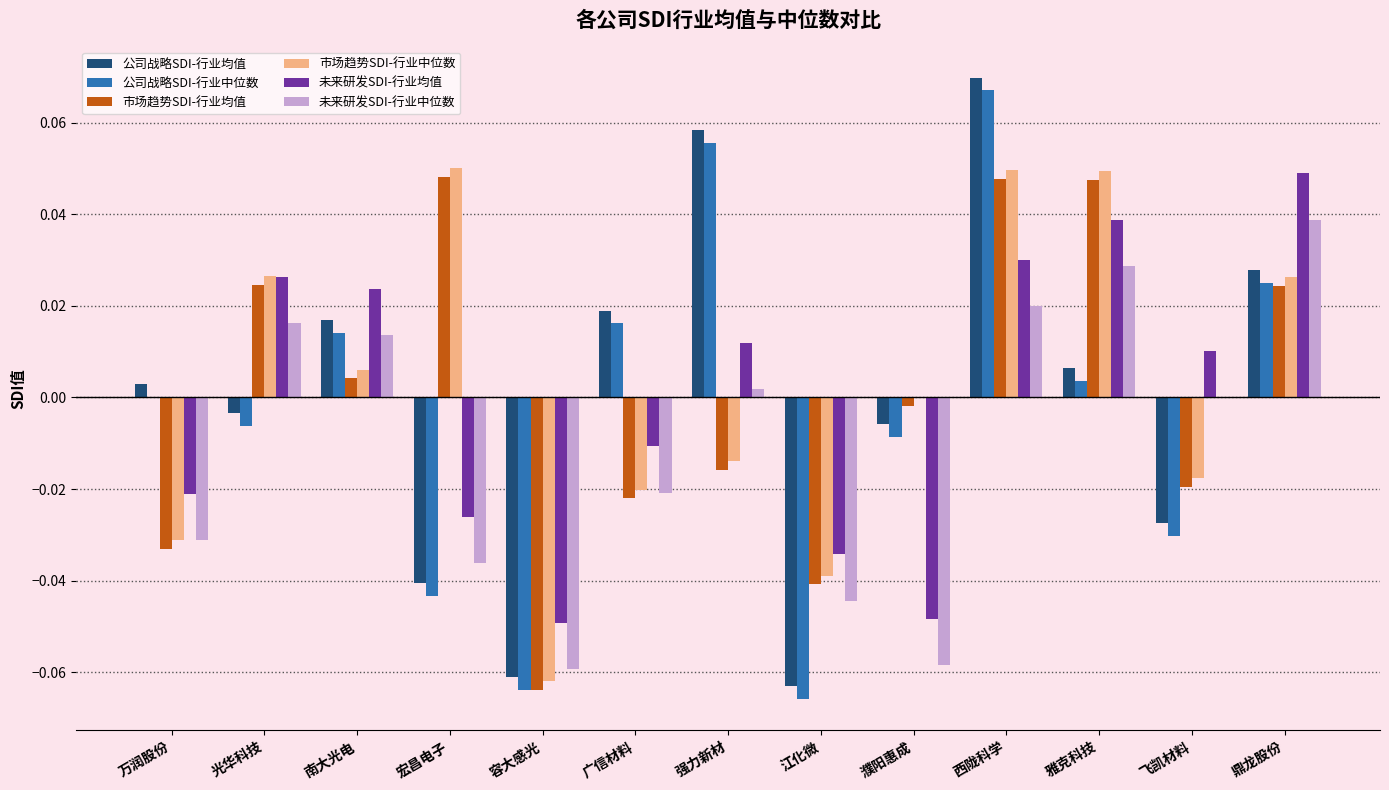

Which category has the highest value across all series?

西陇科学